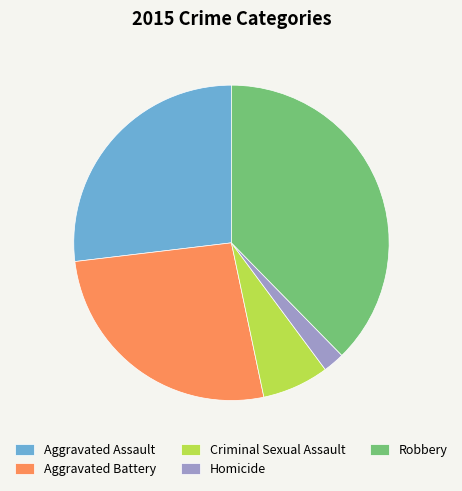

Is it true that Aggravated Assault is 37% of the pie?

False